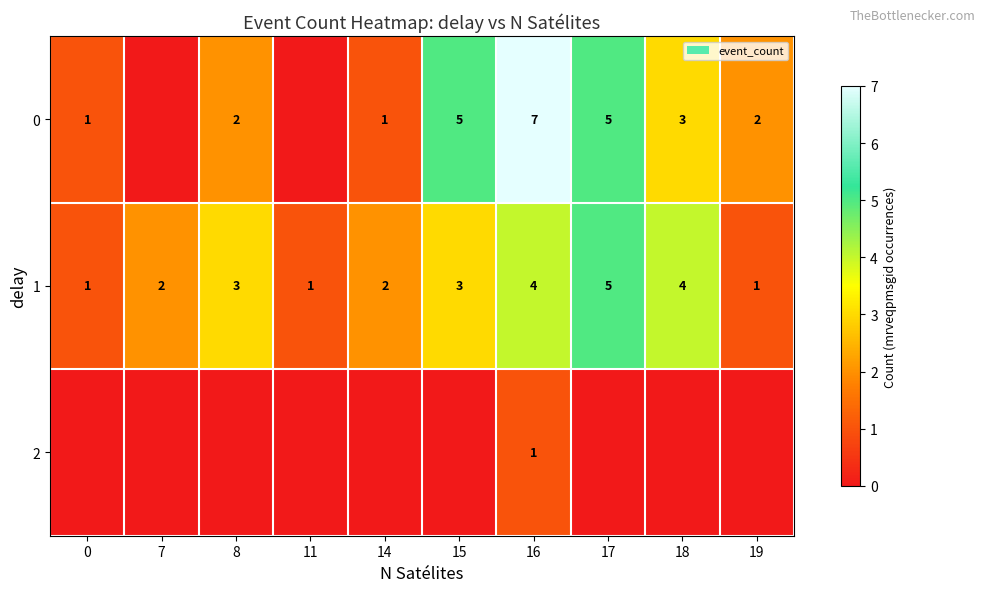

How many distinct data groups are displayed?

3